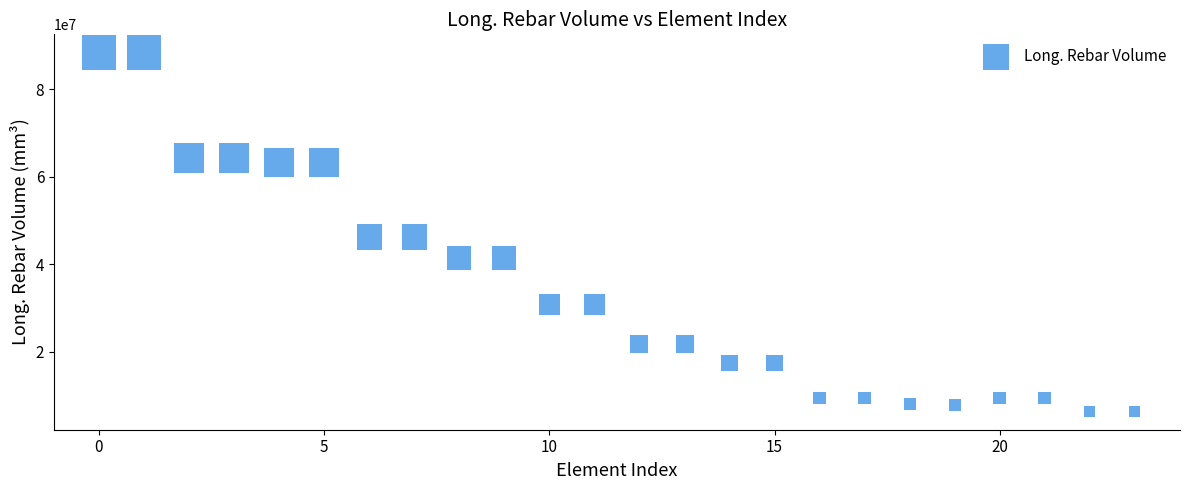

What is the range of Y values (max minus min)?

82152000